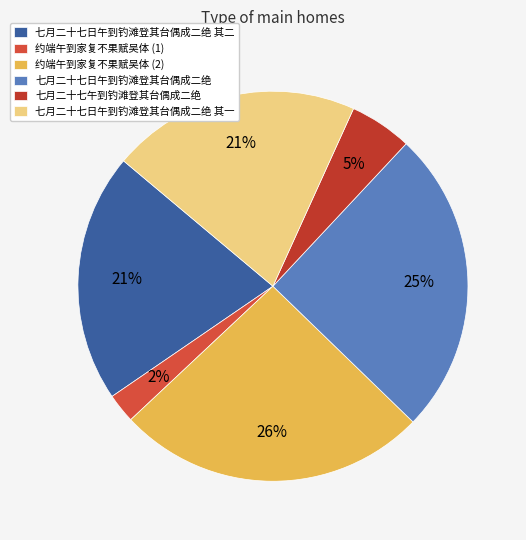

To the nearest percent, what is the average slice percentage?

17%